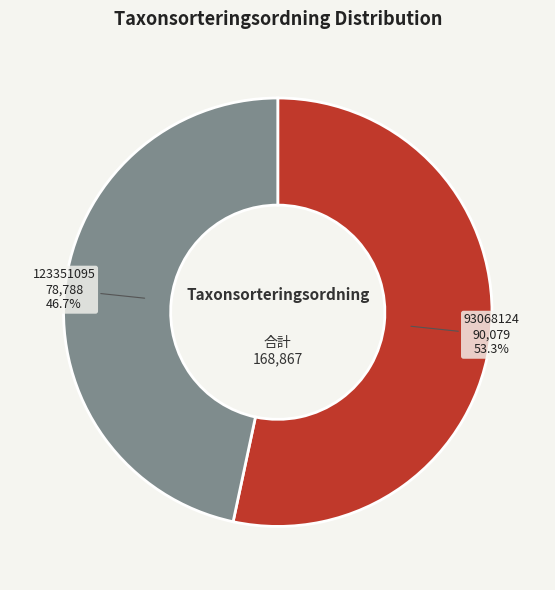

What percentage is the 93068124 slice, to the nearest percent?

53%